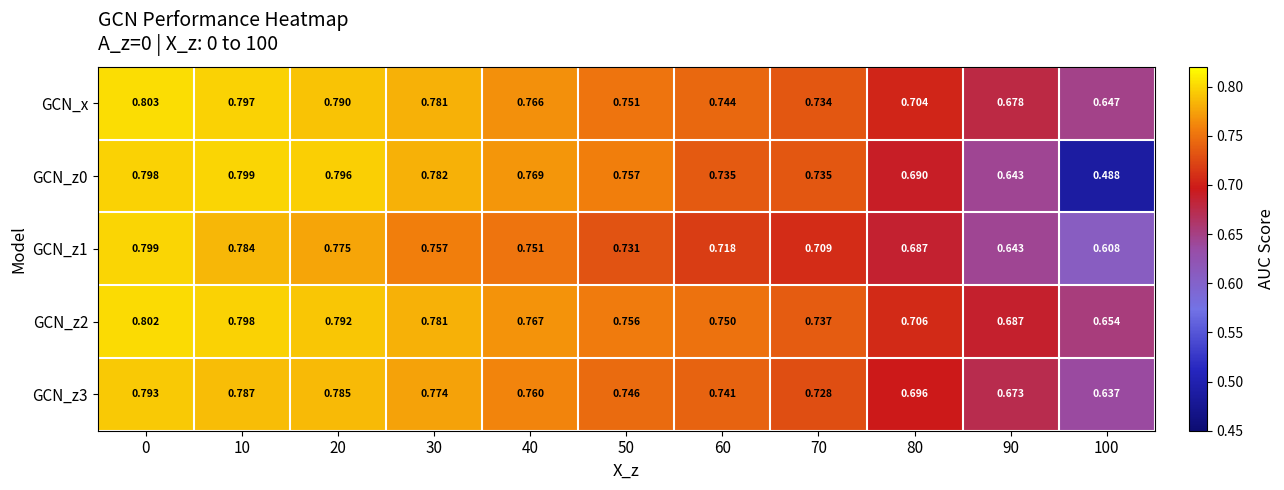

How many series are shown in this chart?

5